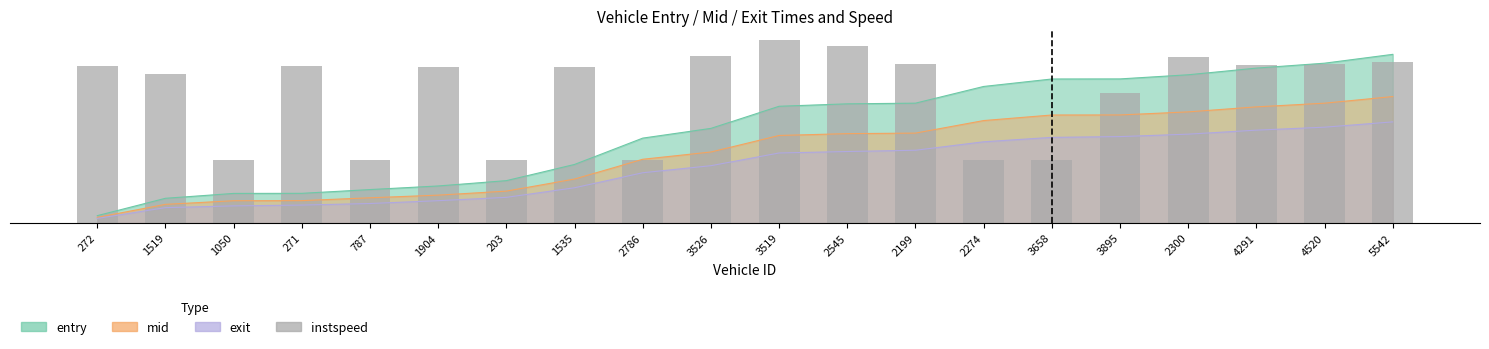

Where does the data first go above 18?

272